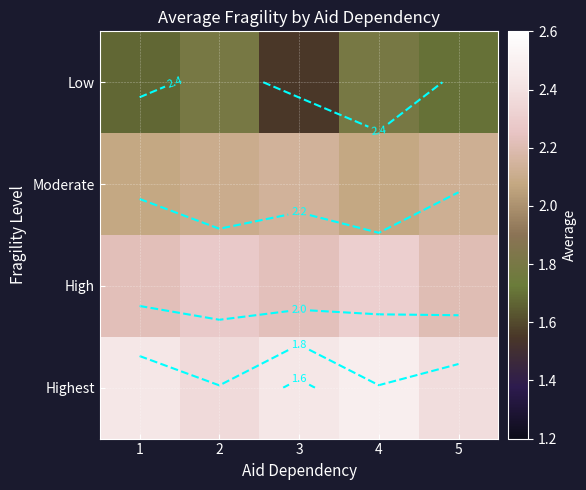

What is the difference between the second highest and minimum values in the Low series?

0.2